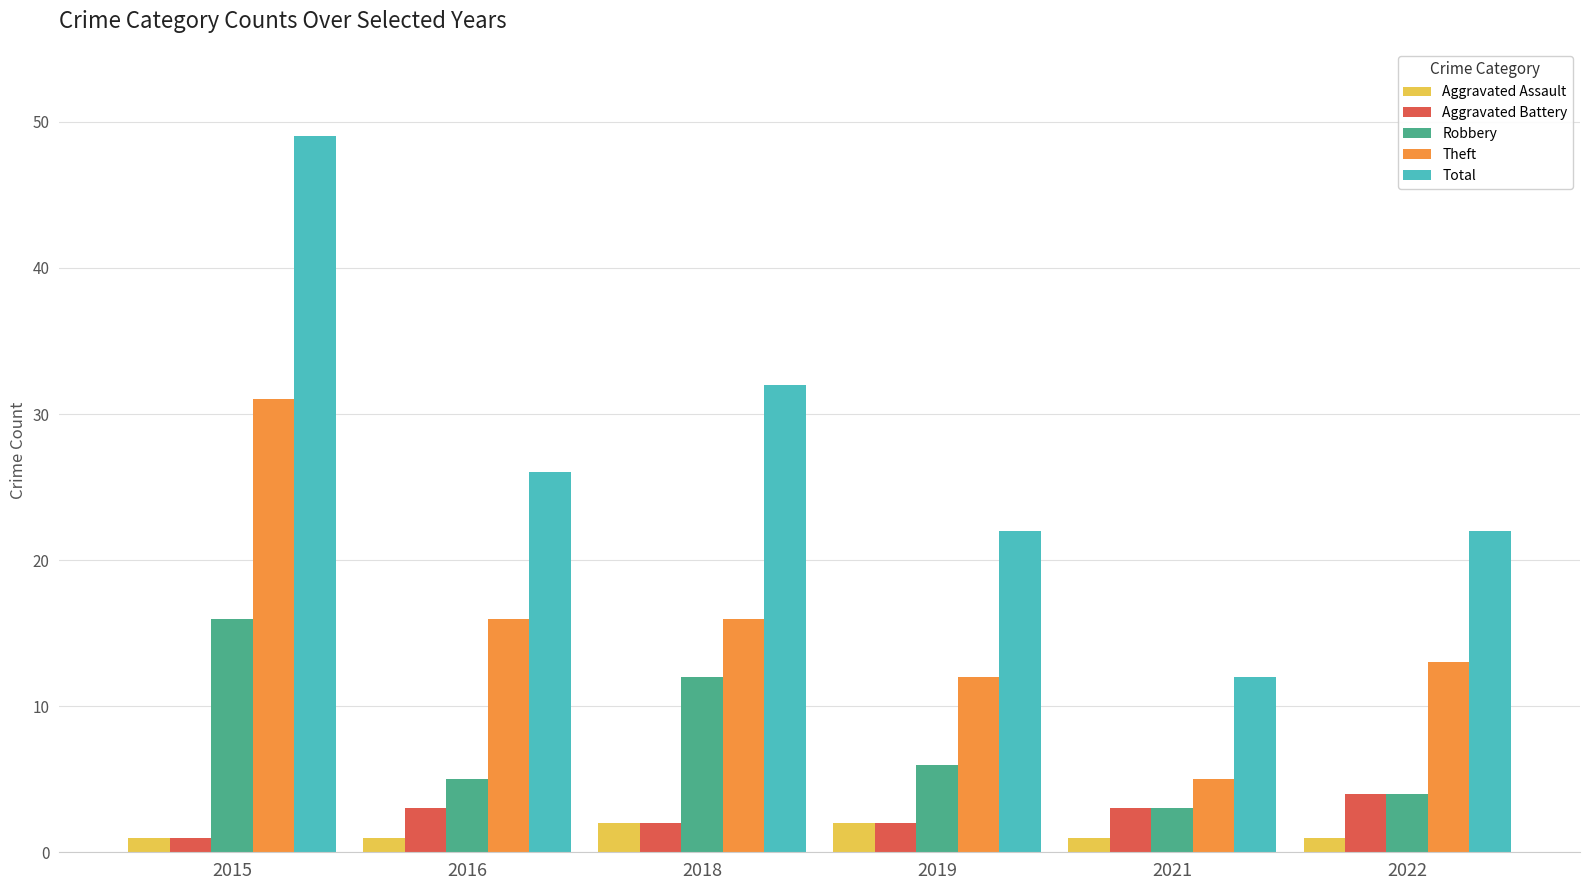

What are all the series names shown in the legend?

Aggravated Assault, Aggravated Battery, Robbery, Theft, Total